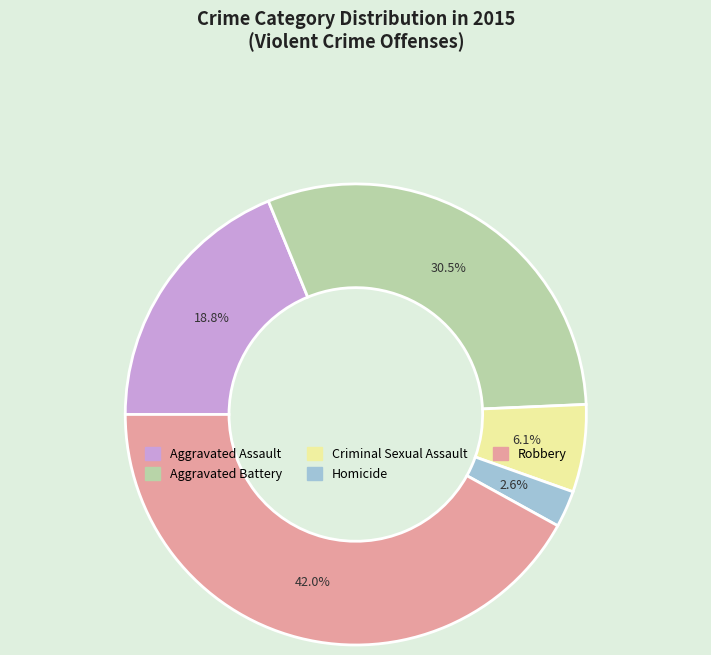

Is it true that Aggravated Assault is 6% of the pie?

False